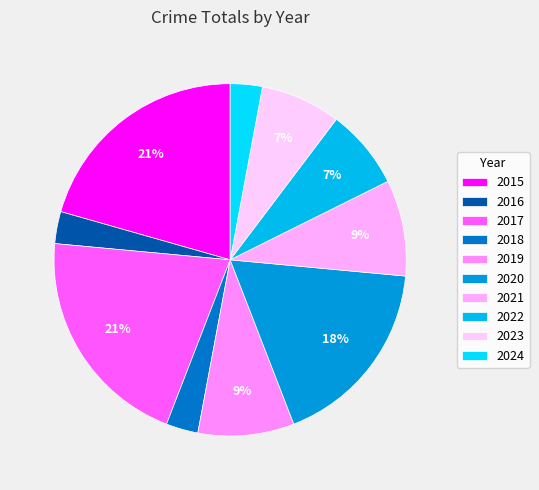

Combined, what portion of the pie is 2015 and 2024?

23.5%